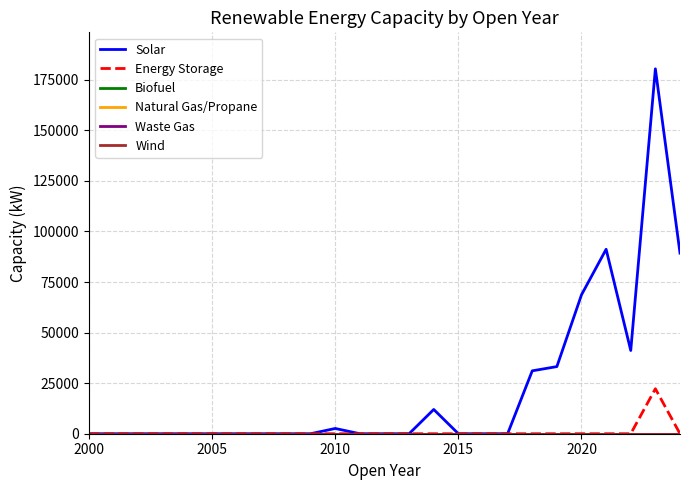

Does the chart display data point markers on the line(s)?

No